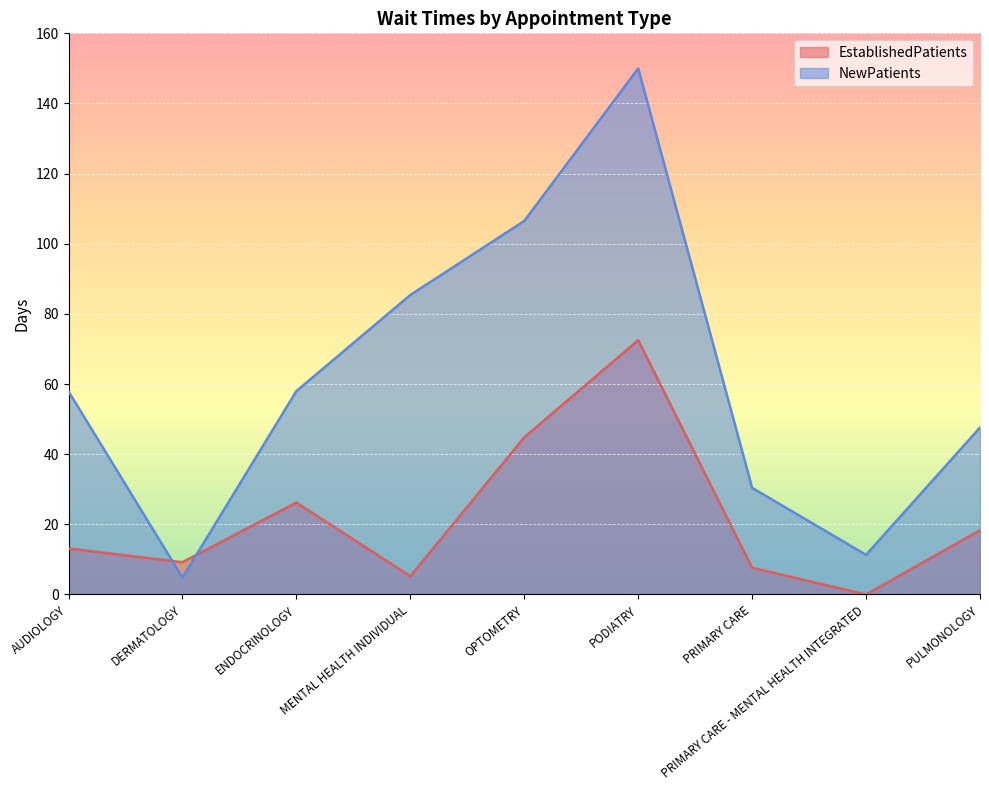

Reading left to right, transcribe all the data shown in this chart.

EstablishedPatients: 13.1	9.2	26.2	5.2	44.8	72.5	7.6	0.0	18.3
NewPatients: 57.9	4.8	58.0	85.4	106.5	150.0	30.4	11.3	47.6